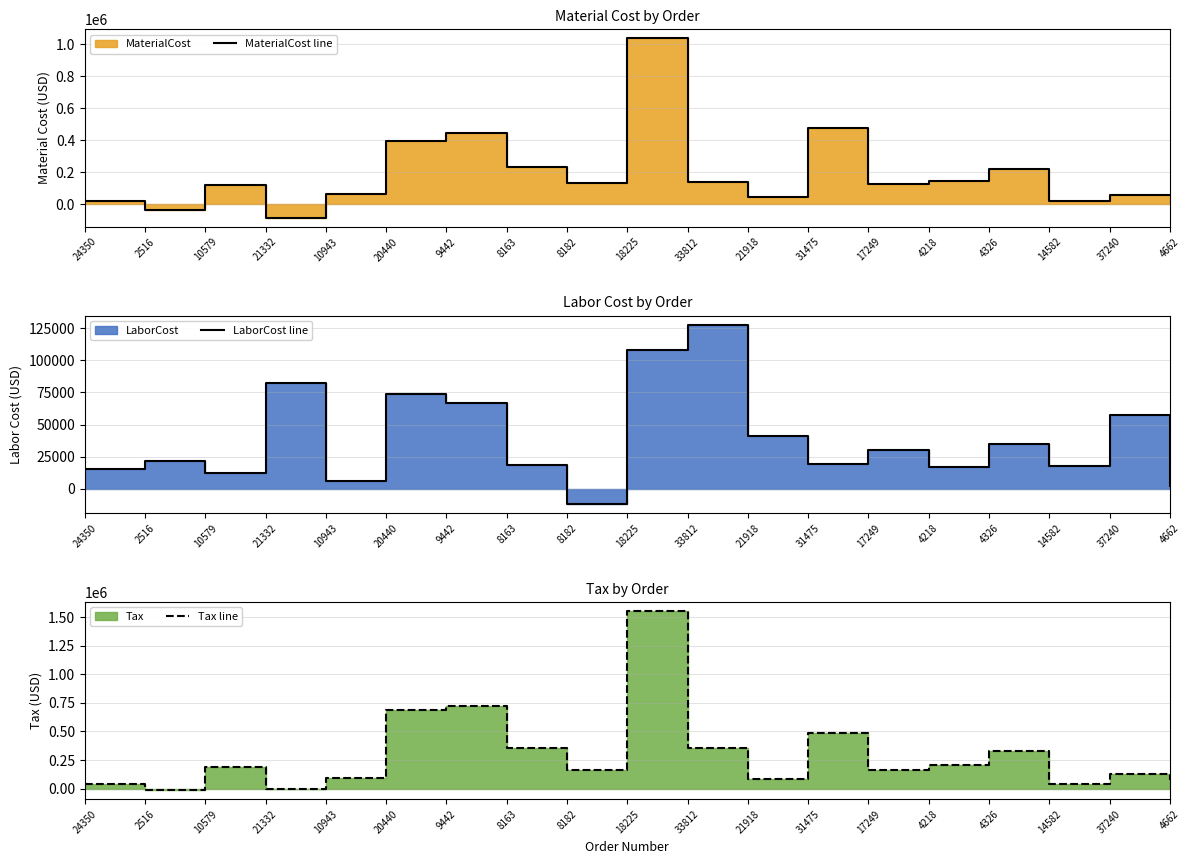

At which category is the sum across all series the highest?

18225